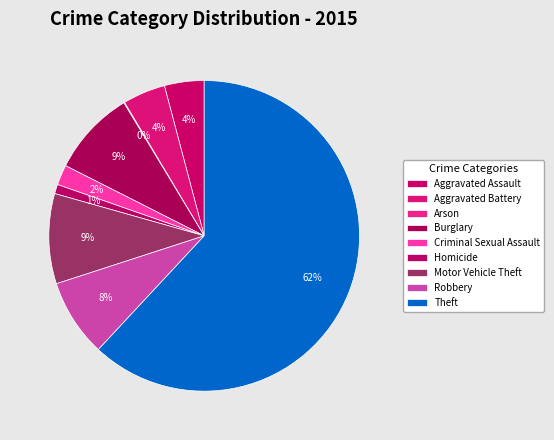

True or false: Motor Vehicle Theft accounts for 21% of the total.

False